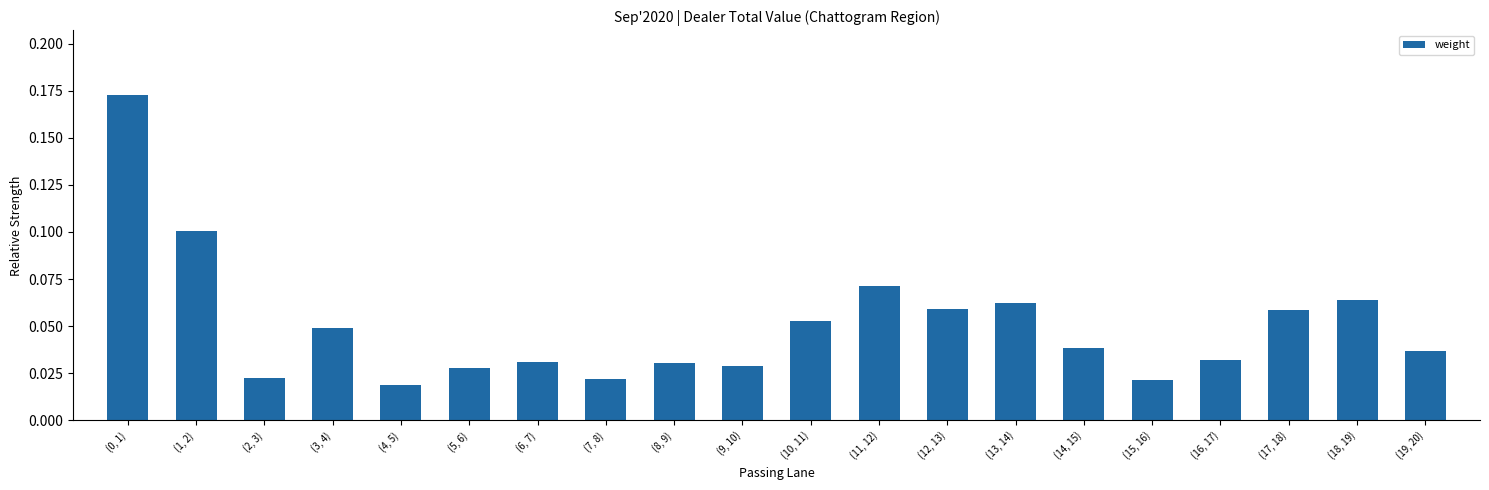

What is the label of the 2nd bar from the left?

(1, 2)